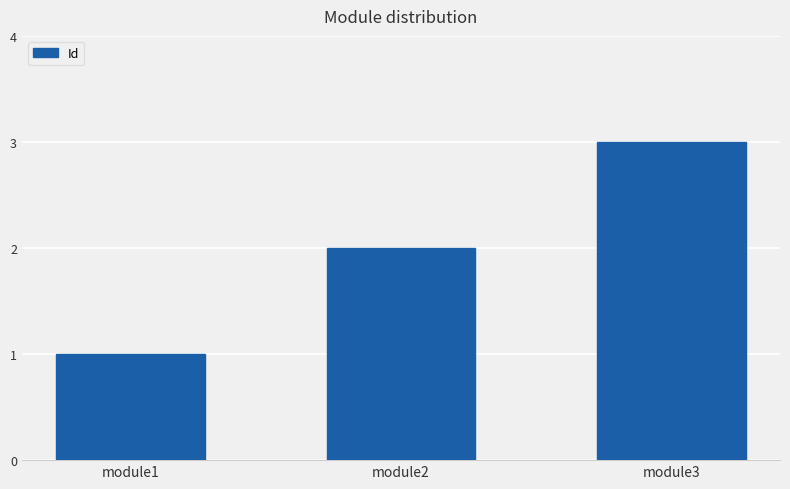

The value at module3 is 1. True or false?

False